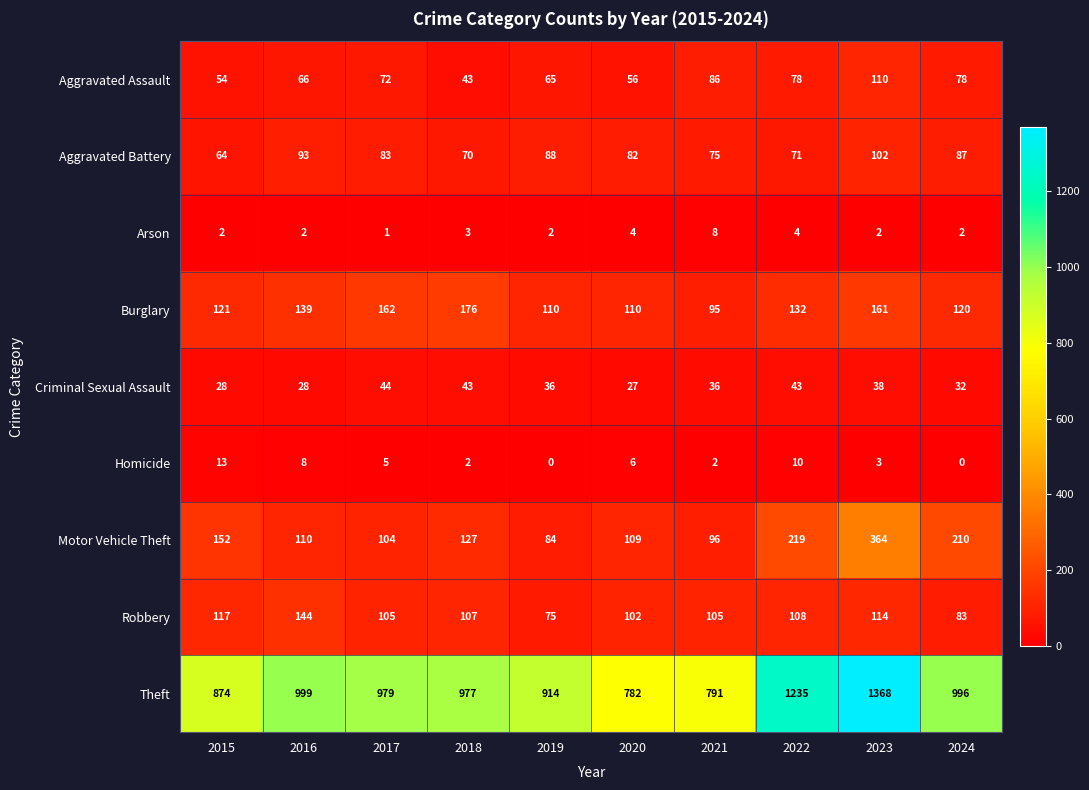

At how many categories does at least one series exceed 783?

9